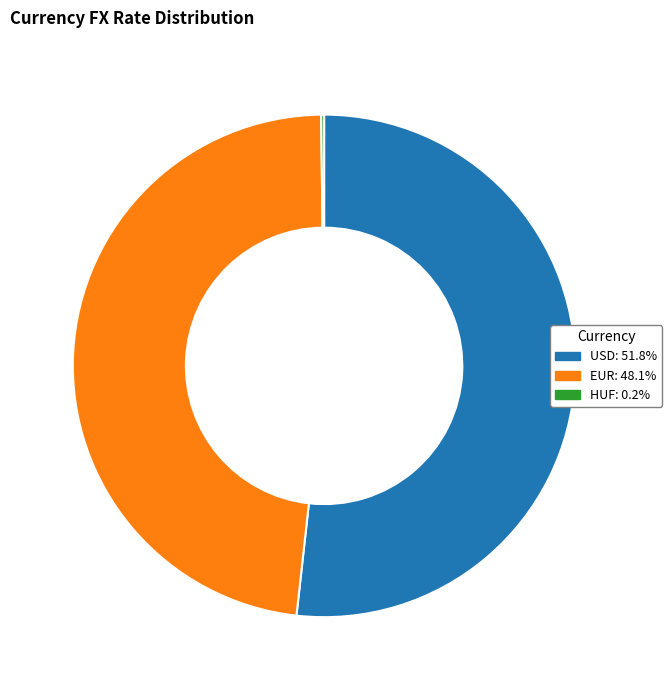

Does EUR represent more than half of the total?

No